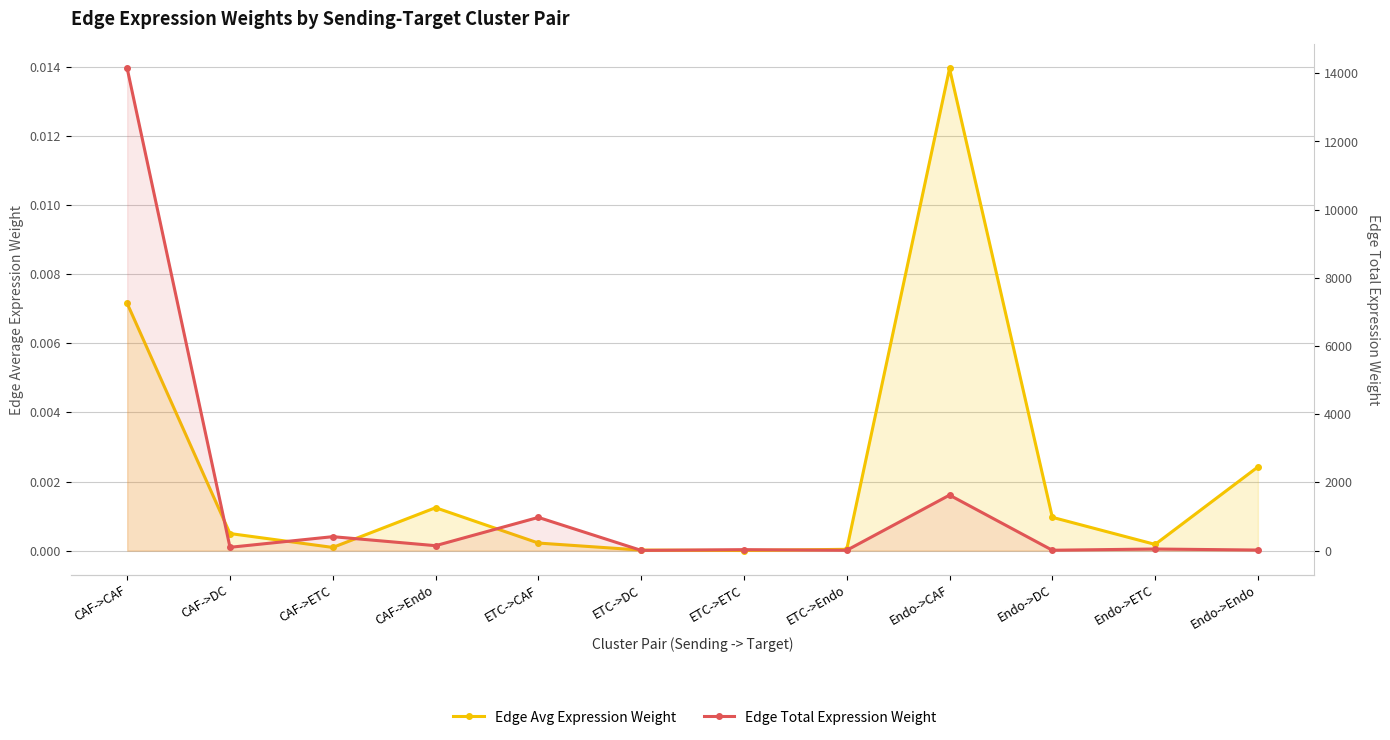

What is the sum of the Edge Total Expression Weight values at ETC->DC and Endo->Endo?

23.4